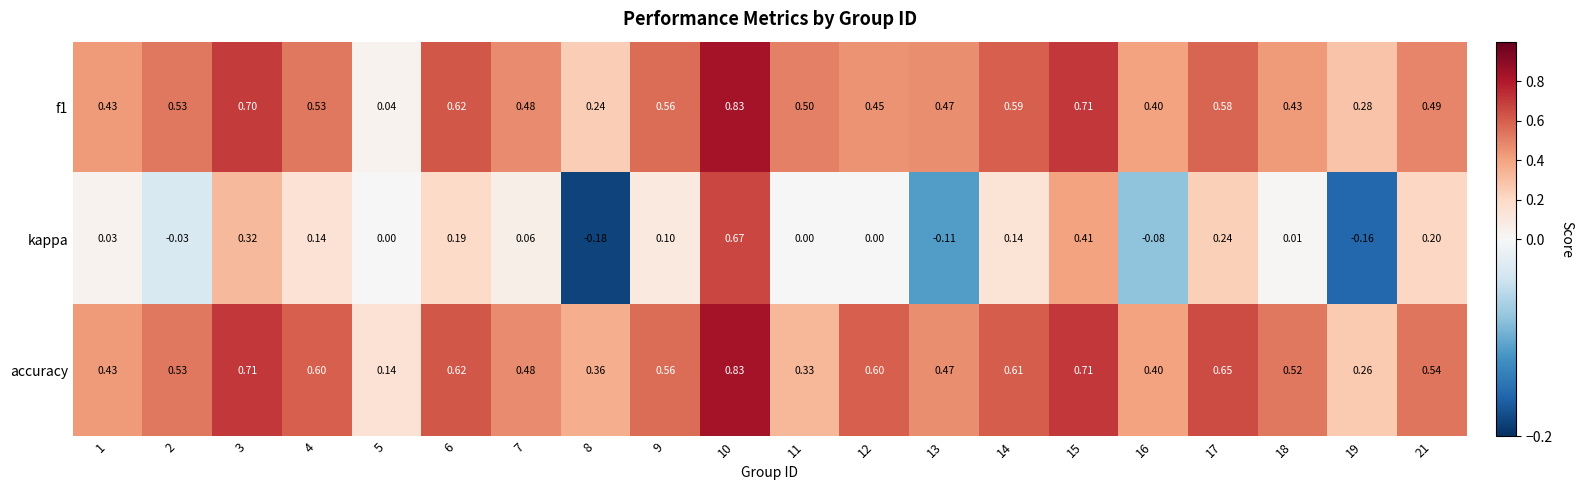

Which series changed the most between 12 and 21?

kappa